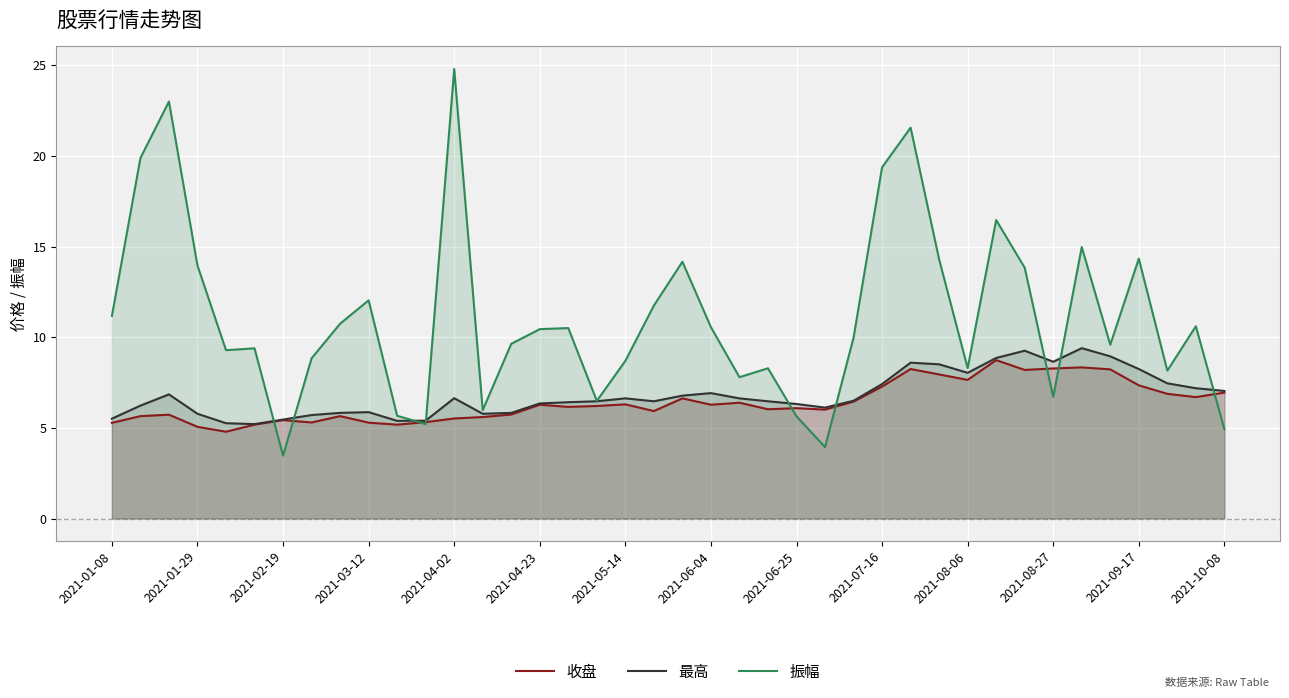

What is the approximate value of 振幅 at 2021-04-02?

24.8